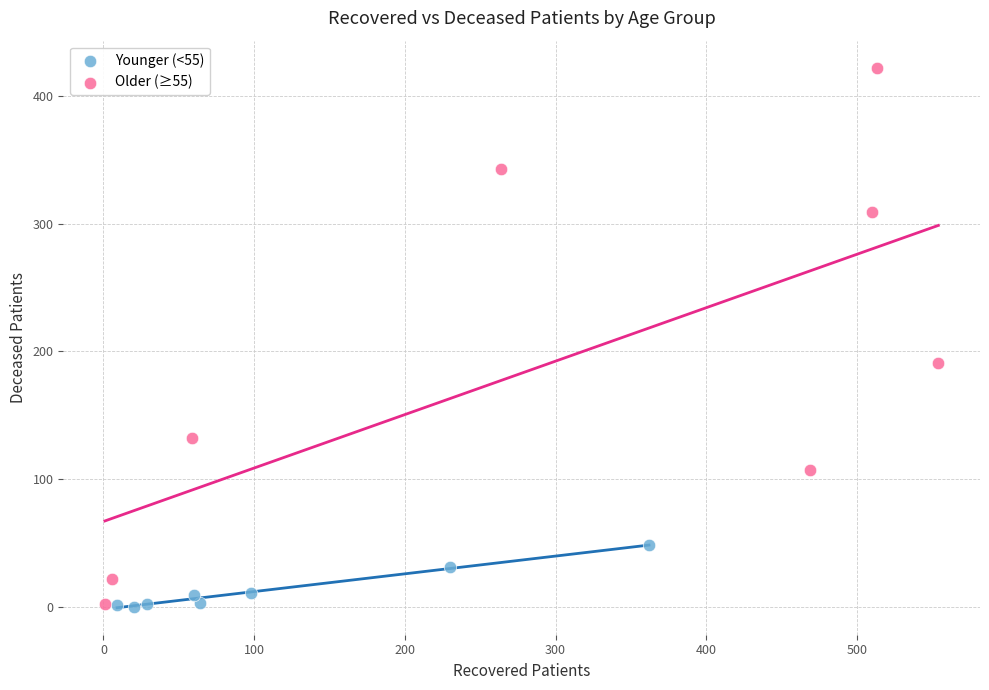

Which series contains the highest Y value?

Older (≥55)